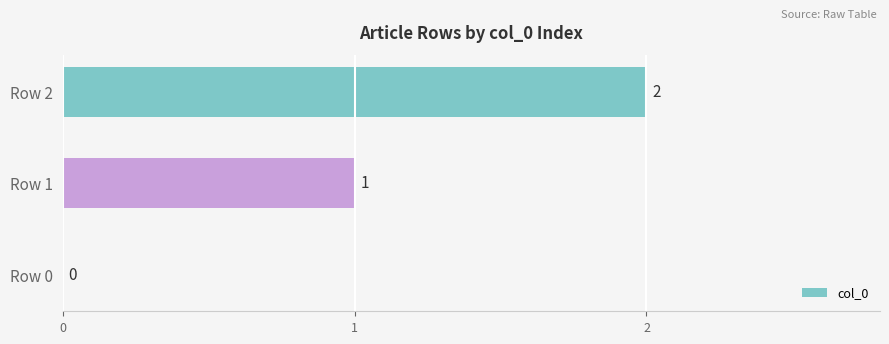

What is the maximum value shown in the chart?

2